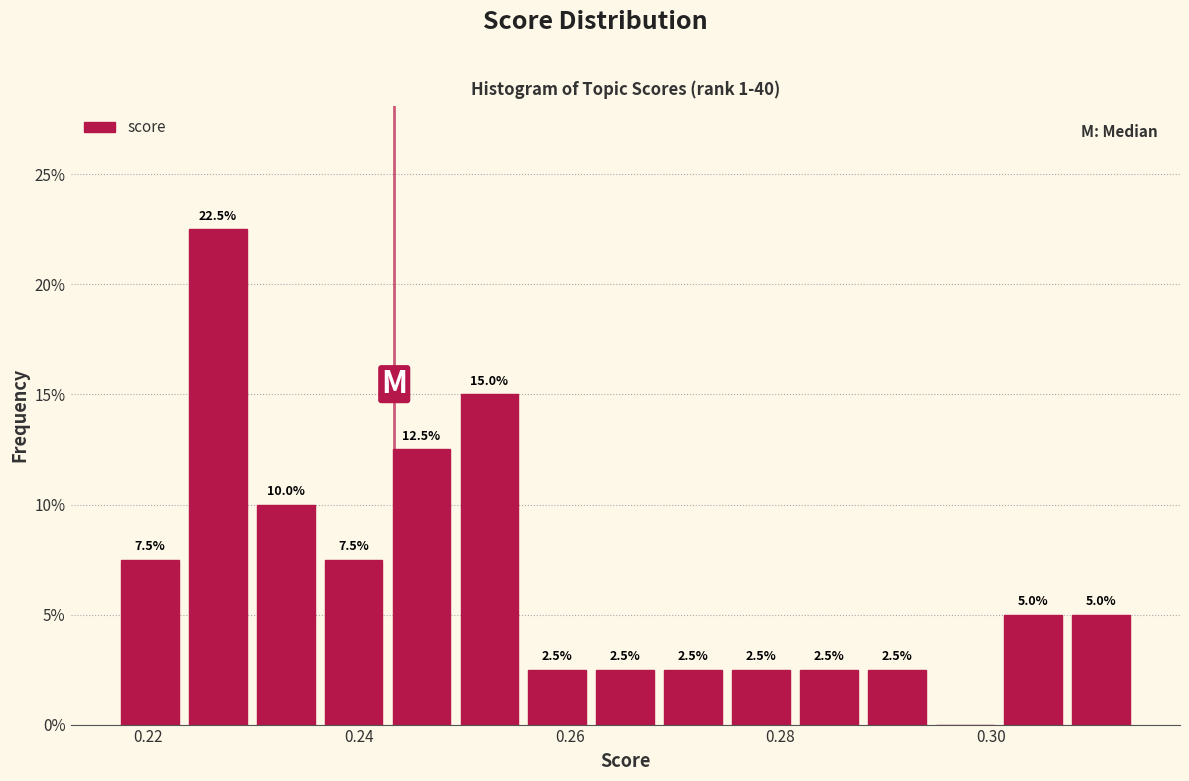

Read against the x-axis, roughly where is the centre of the tallest bar?

0.226